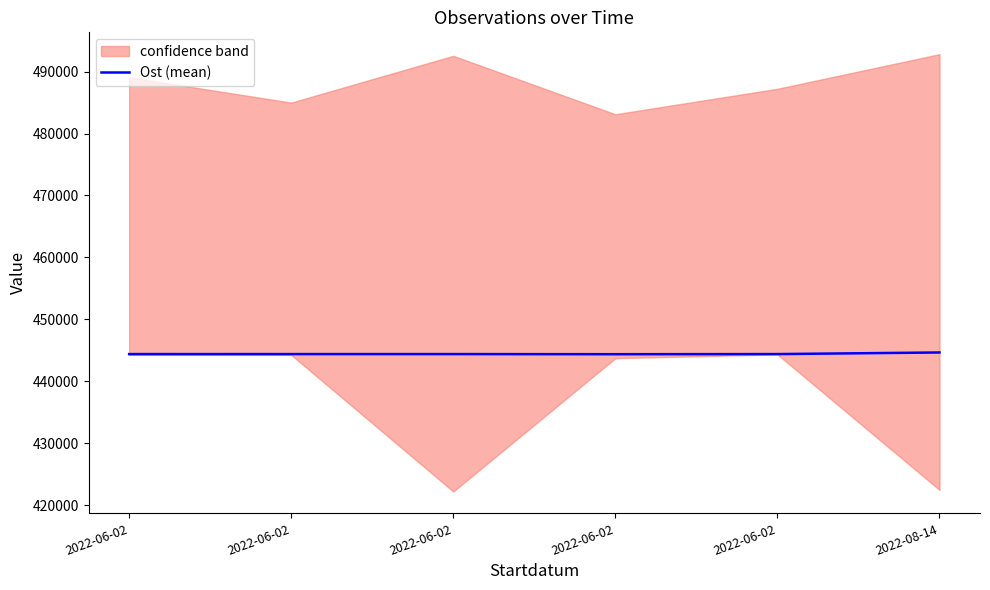

What is the label of the 3rd point from the left?

2022-06-02